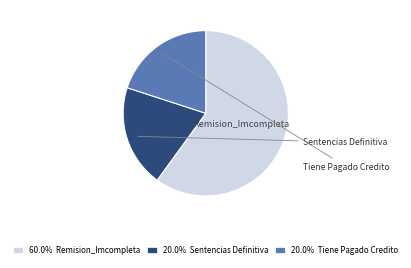

True or false: Tiene Pagado Credito accounts for 20% of the total.

True